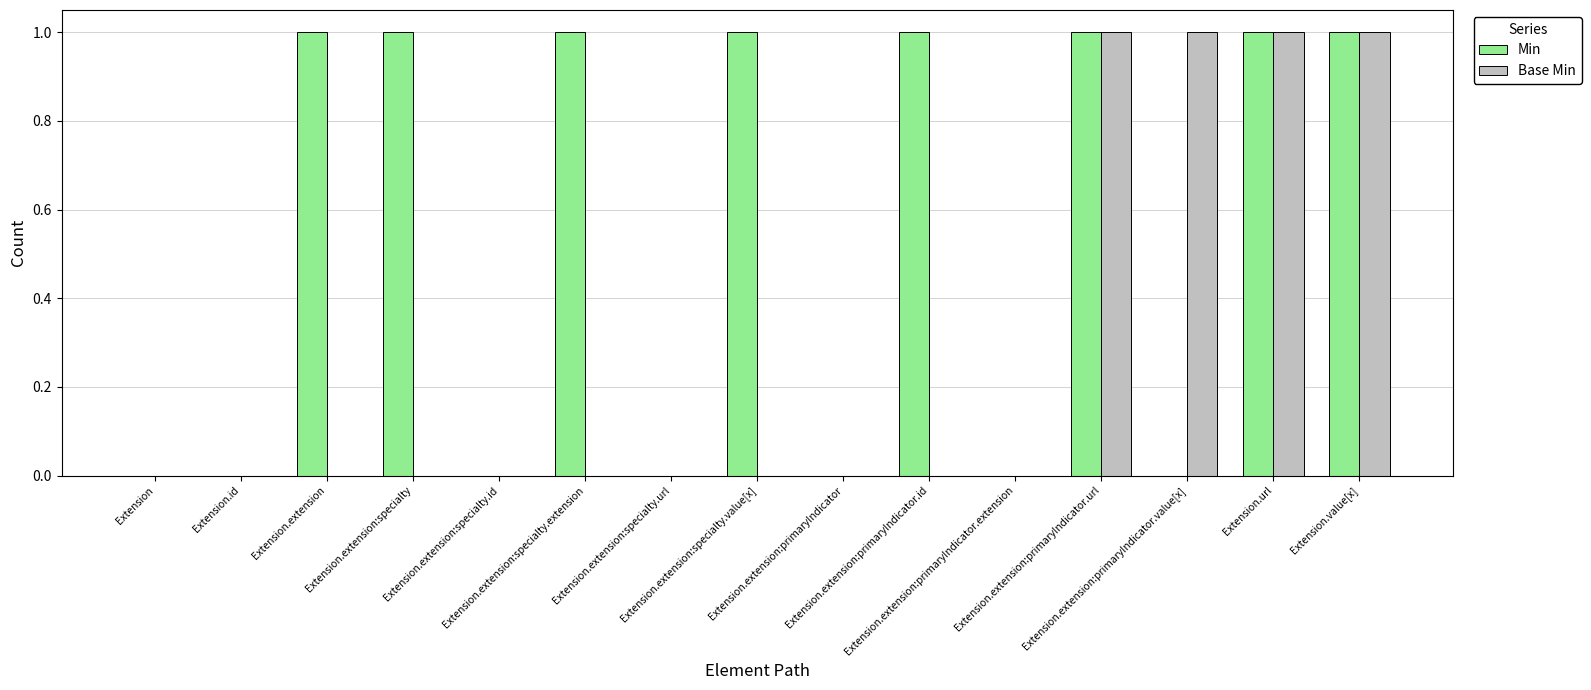

Between Extension.extension:primaryIndicator.id and Extension.extension:primaryIndicator.extension, which series saw the biggest shift?

Min